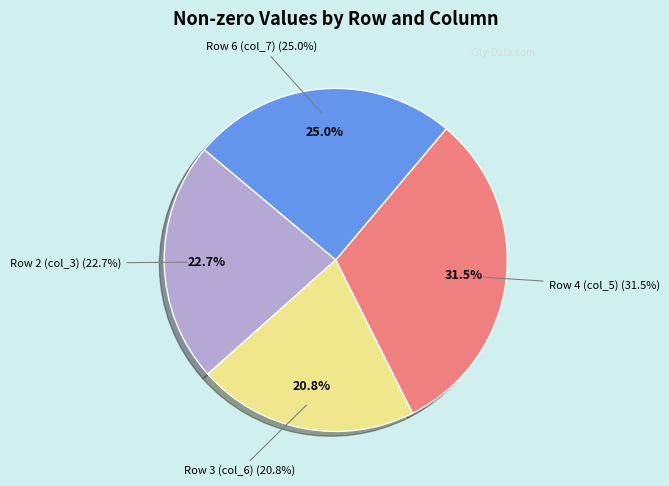

The Row 4 (col_5) slice represents 31% of the pie. True or false?

True